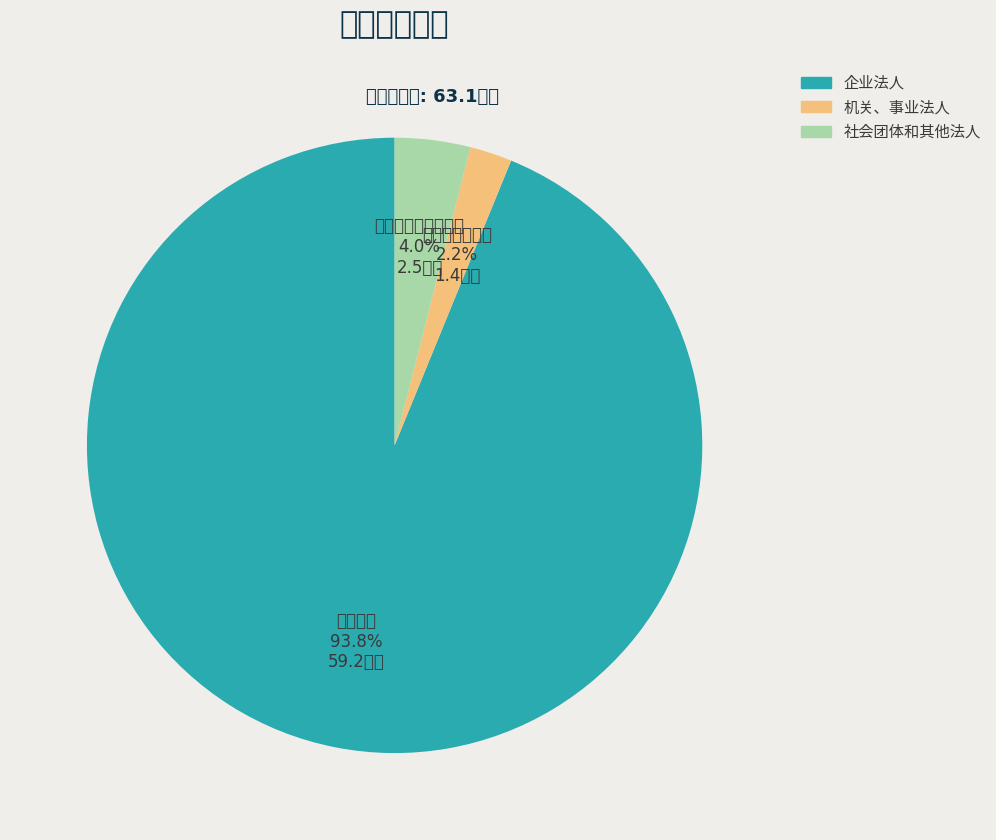

To the nearest percent, what is the difference between the 社会团体和其他法人 and 企业法人 slice percentages?

90%